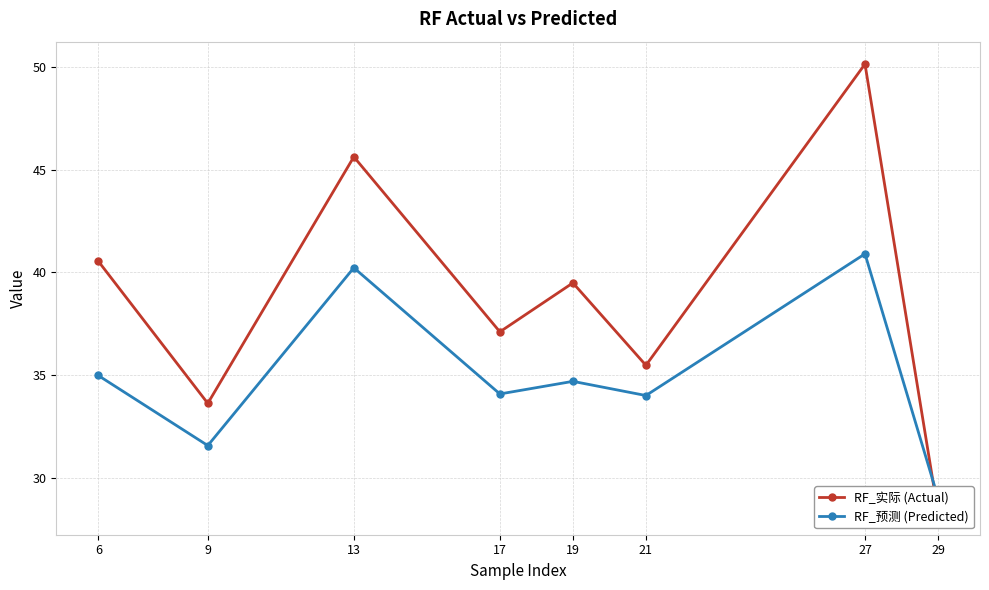

True or false: RF_预测 (Predicted) has a value of 31.6 at 9.

True